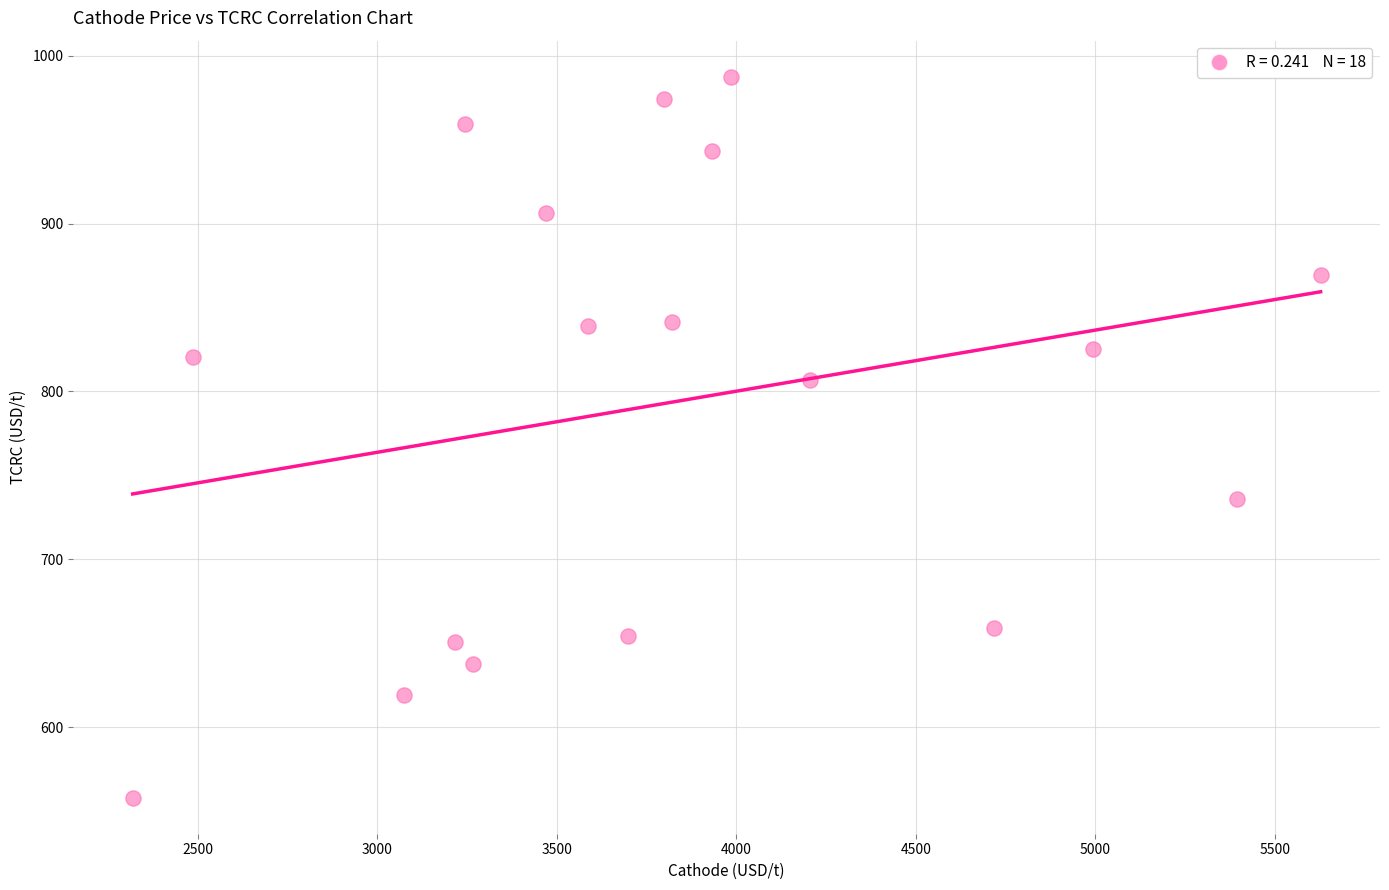

What is the range of Y values (max minus min)?

429.5